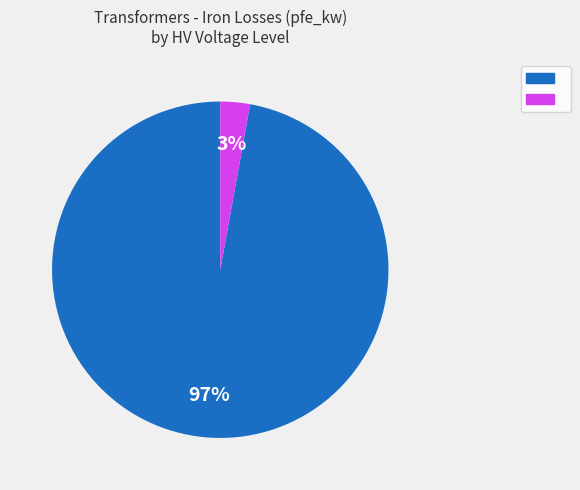

To the nearest percent, what is the average slice percentage?

50%